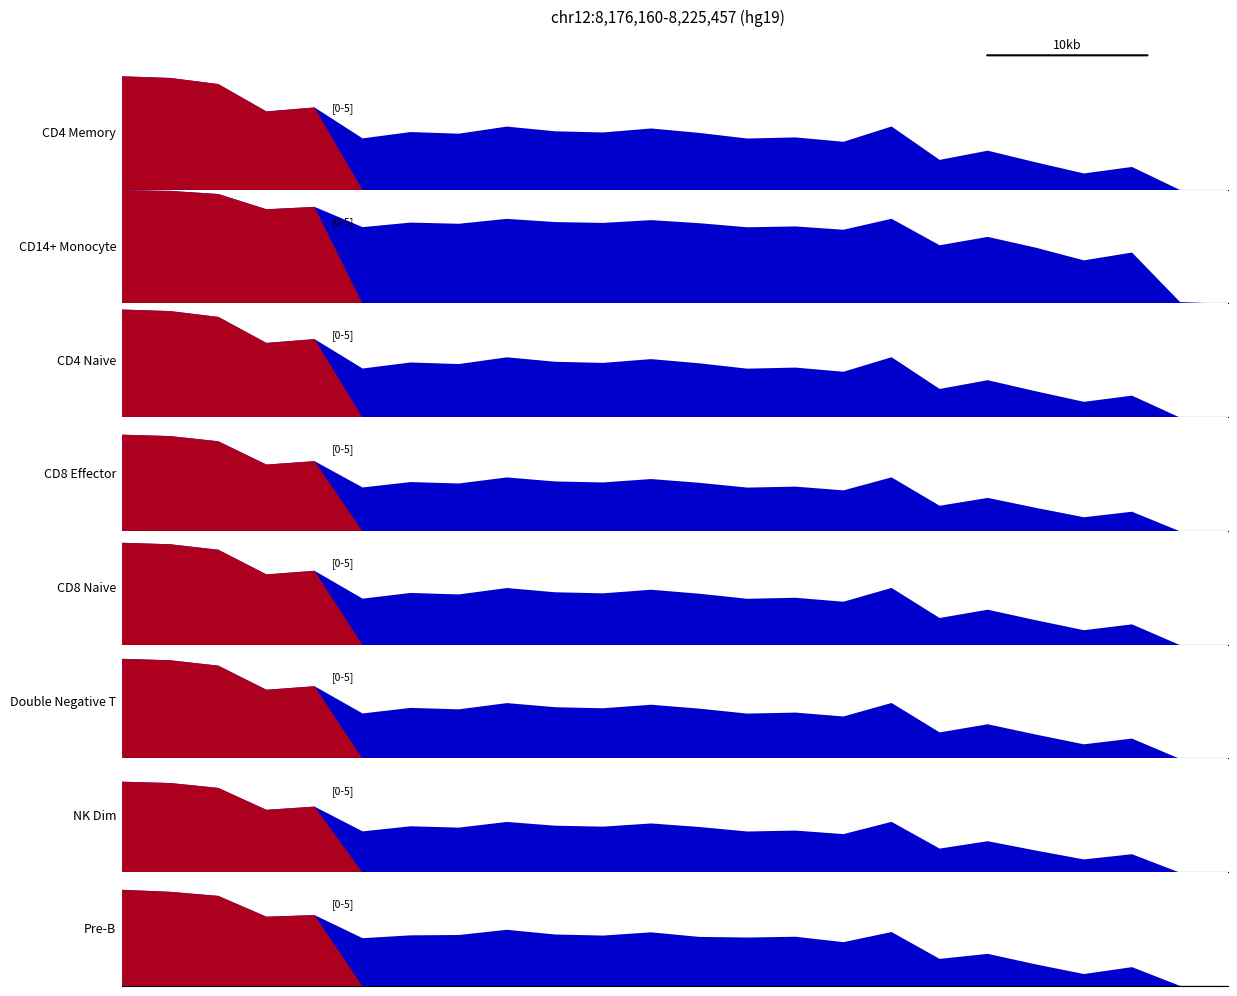

Does the chart have visible grid lines?

No